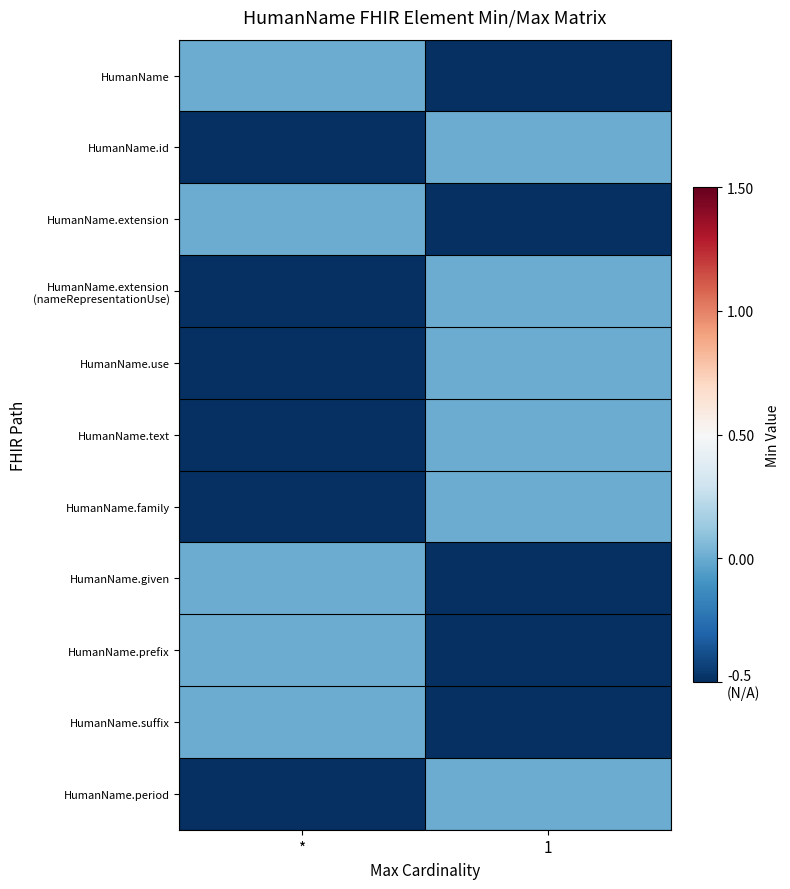

What is the total value across all series at *?

-3.0